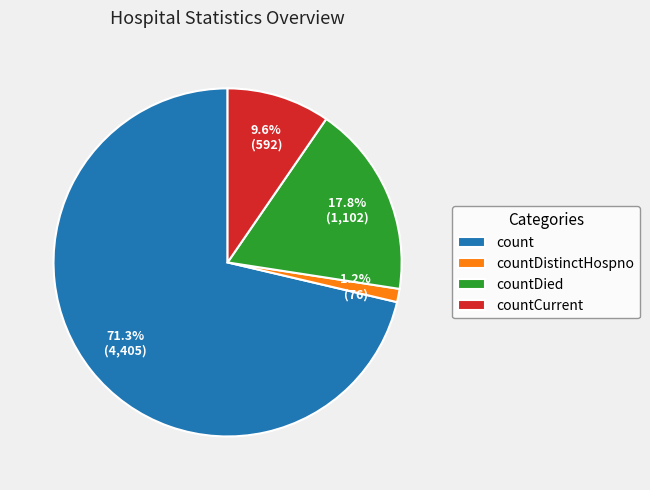

To the nearest percent, what is the average slice percentage?

25%